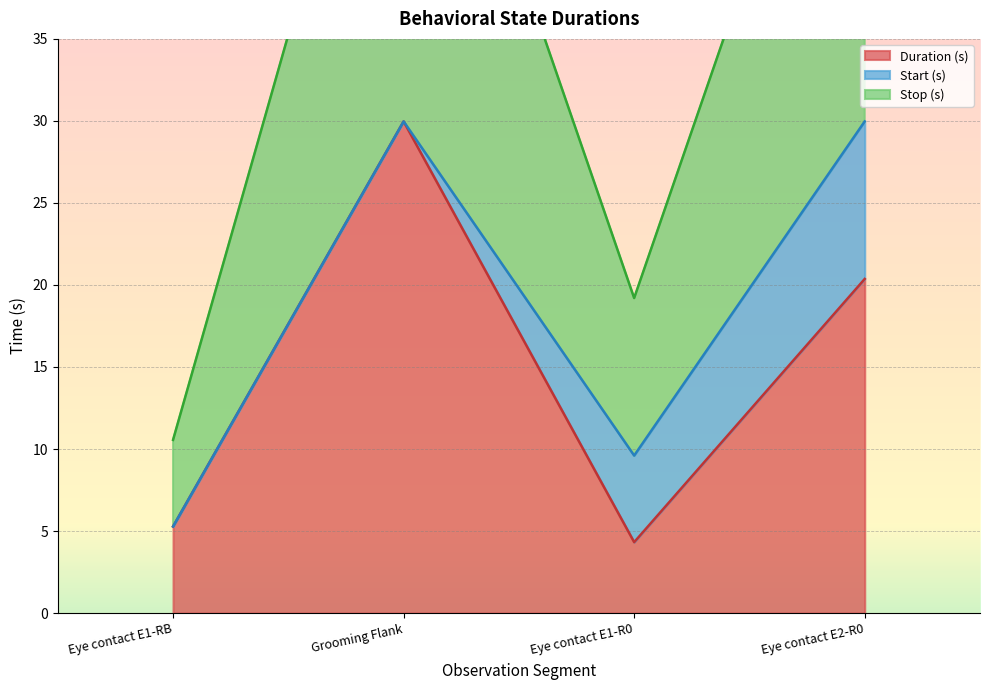

What is the label of the 3rd point from the left?

Eye contact E1-R0